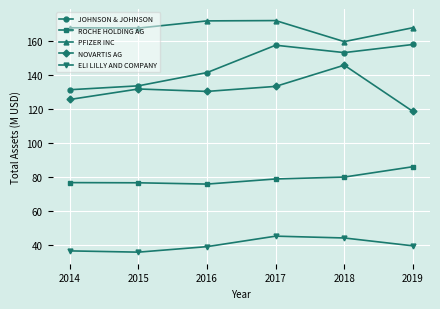

How many lines are shown in the chart?

5